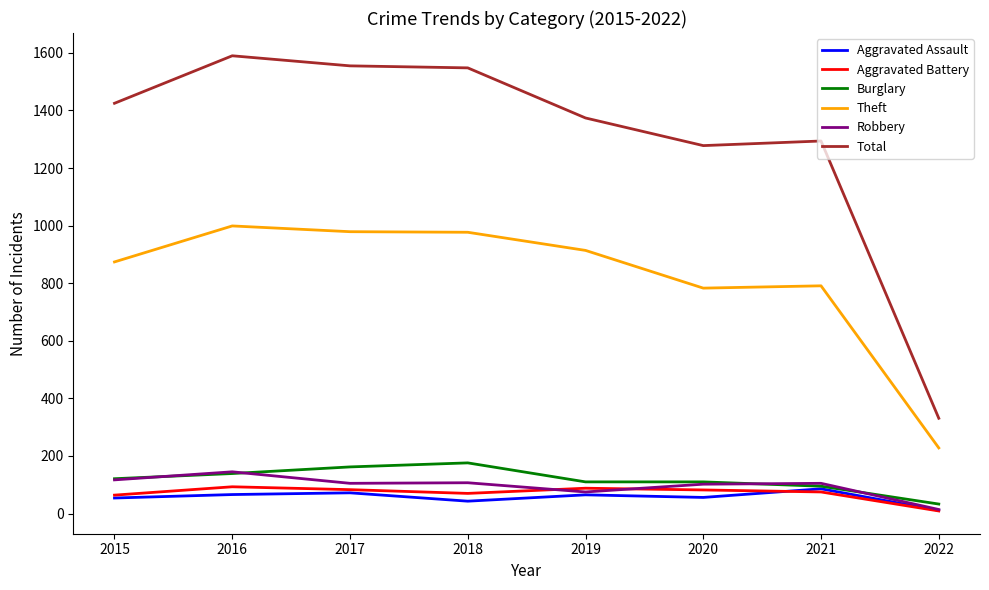

The value of Total at 2022 is 180. True or false?

False